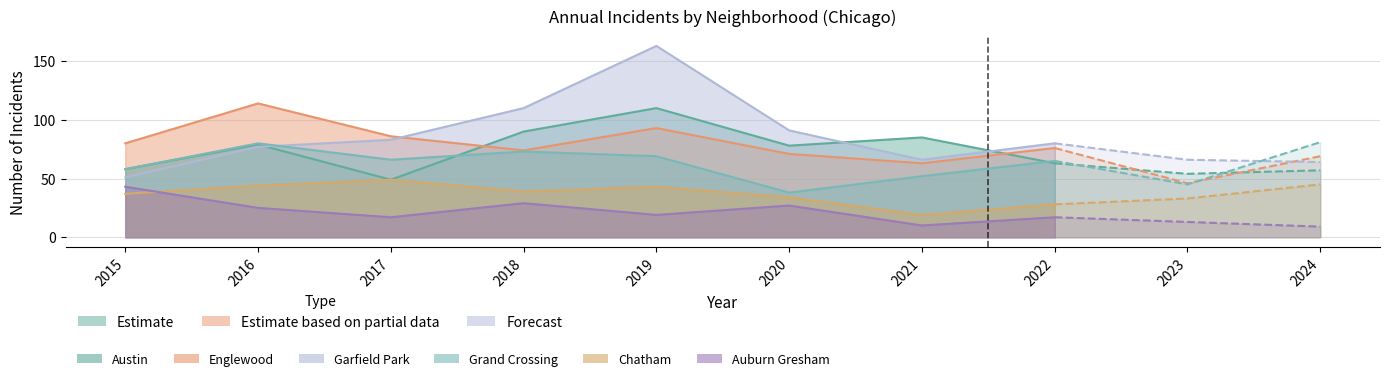

Read the Garfield Park value at 2017.

83